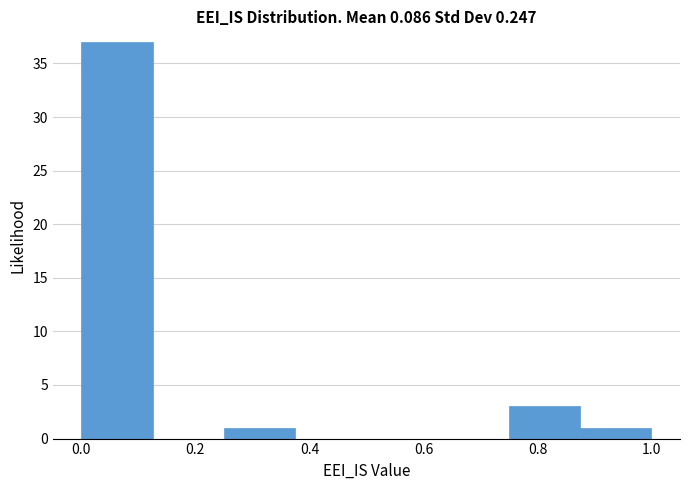

Which range on the x-axis has the tallest bar?

0.000 to 0.125